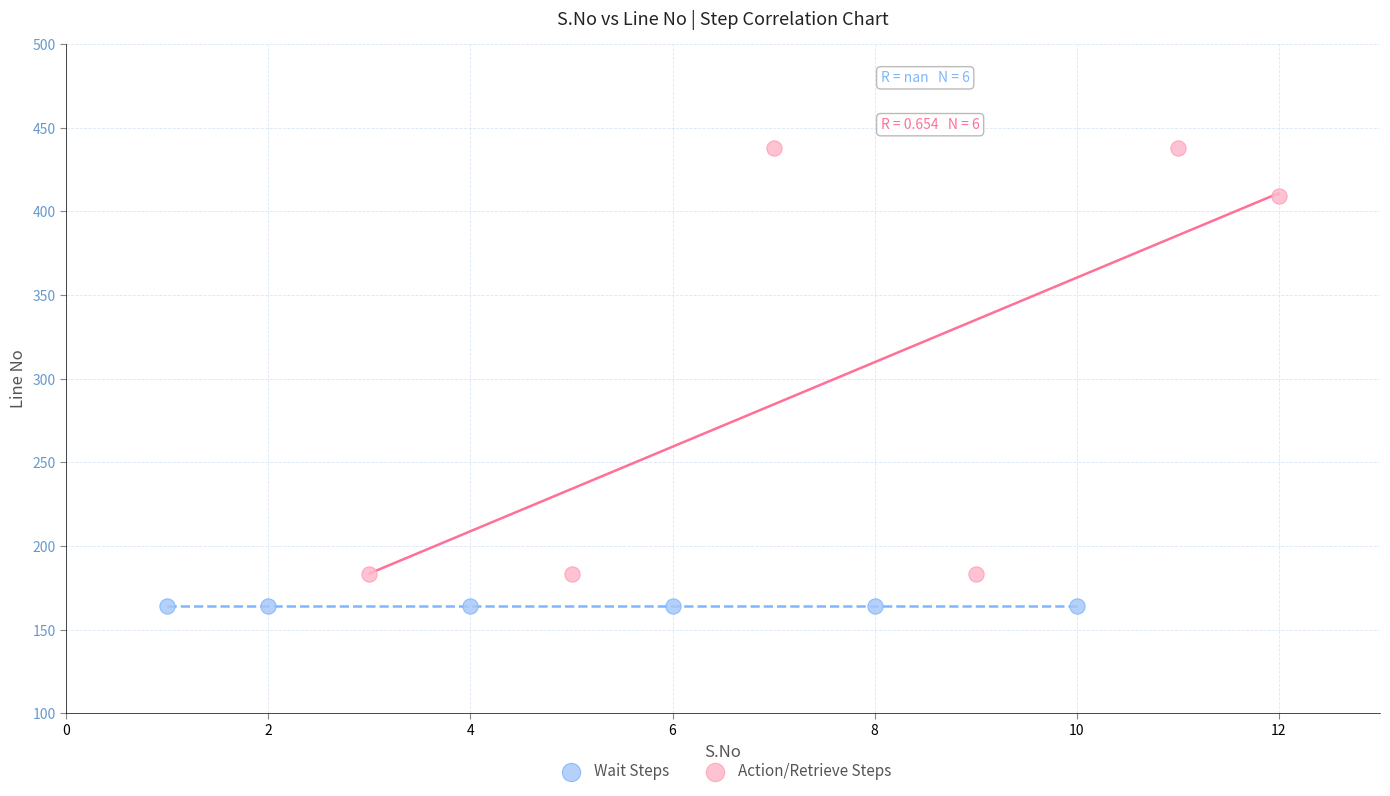

Which series contains the highest Y value?

Action/Retrieve Steps